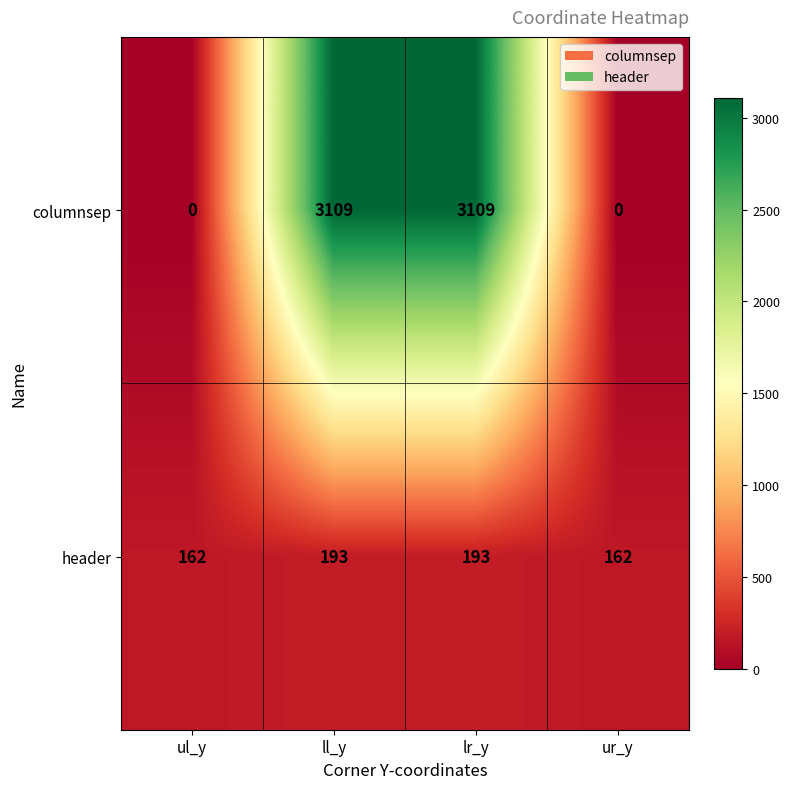

Reading left to right, what are all the values shown in this chart?

columnsep: 0	3109	3109	0
header: 162	193	193	162